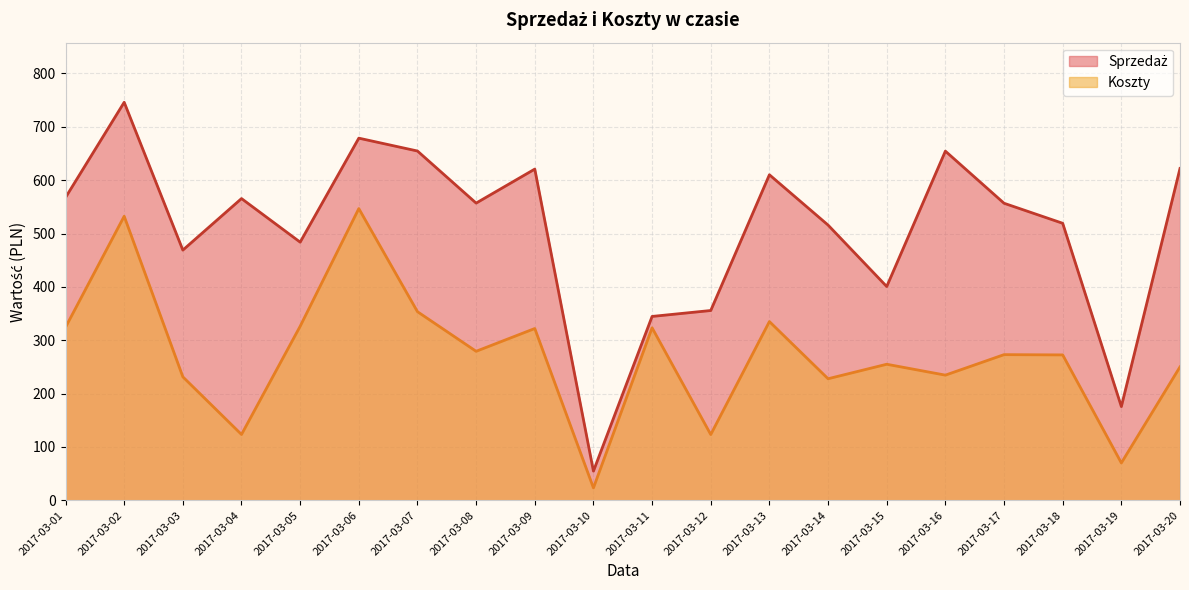

What is the minimum value shown in the chart?

23.3